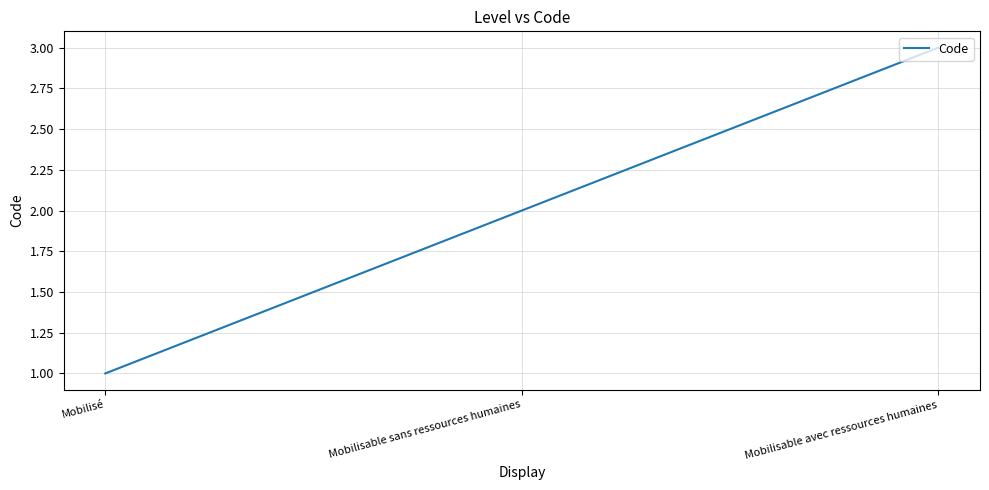

What is the change in value from Mobilisable sans ressources humaines to Mobilisable avec ressources humaines?

+1